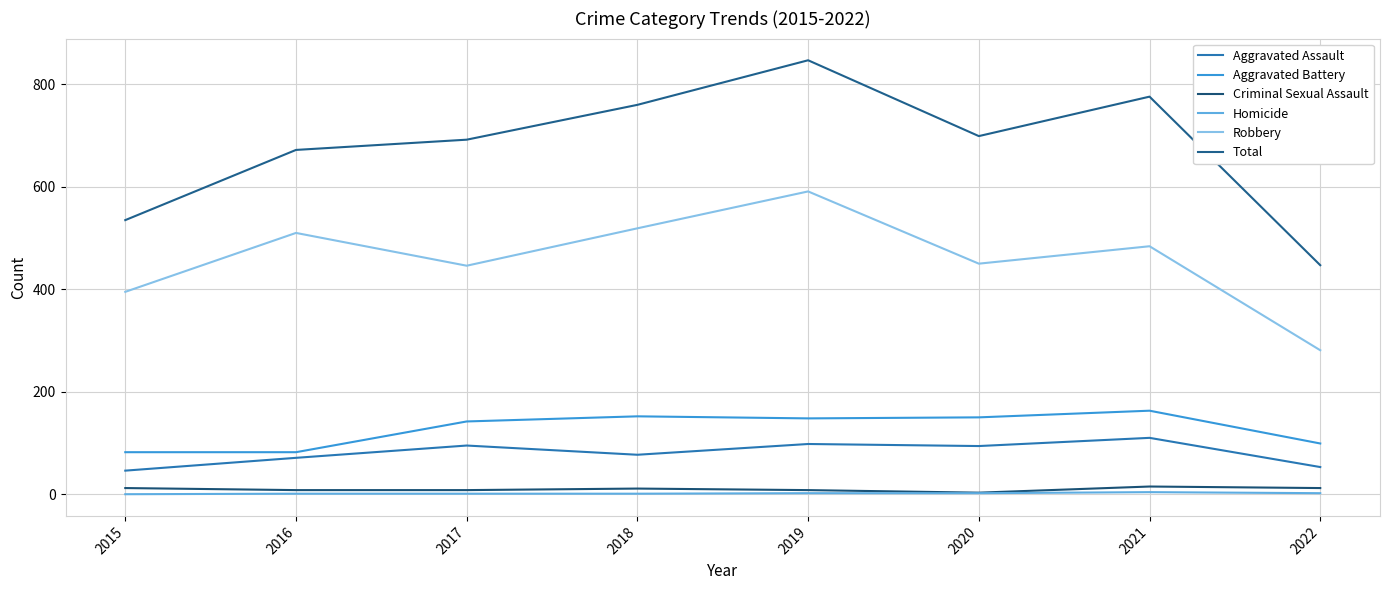

What is the greatest value displayed?

847